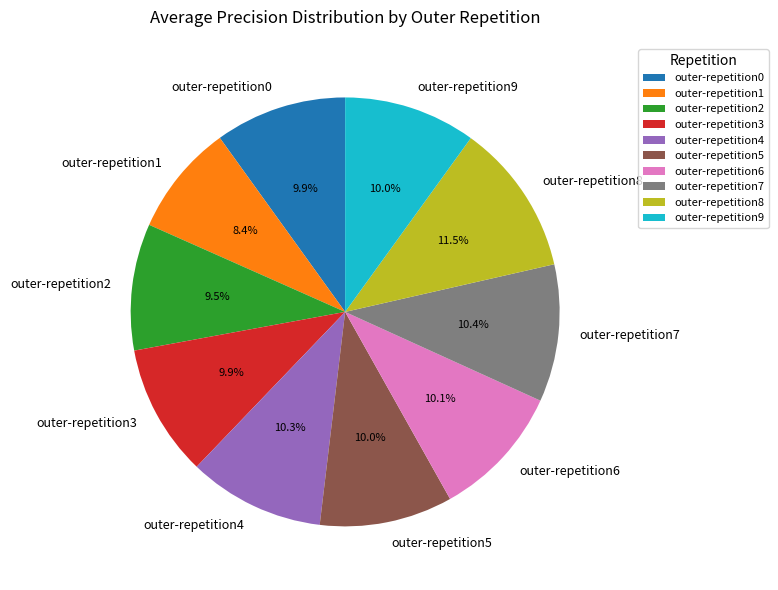

To the nearest percent, what is the average slice percentage?

10%